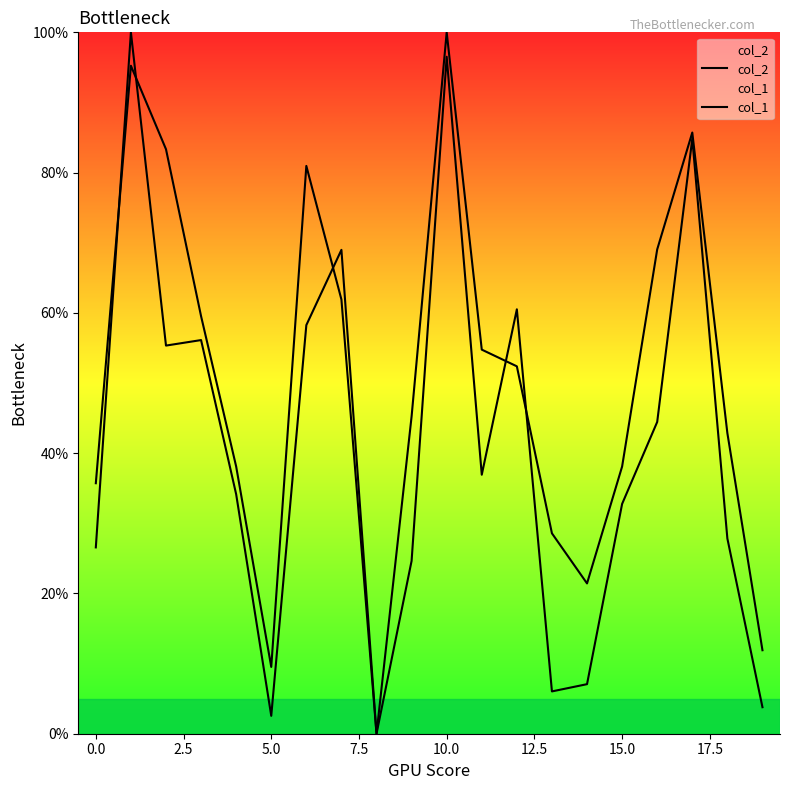

What is the label of the 9th point from the right?

11